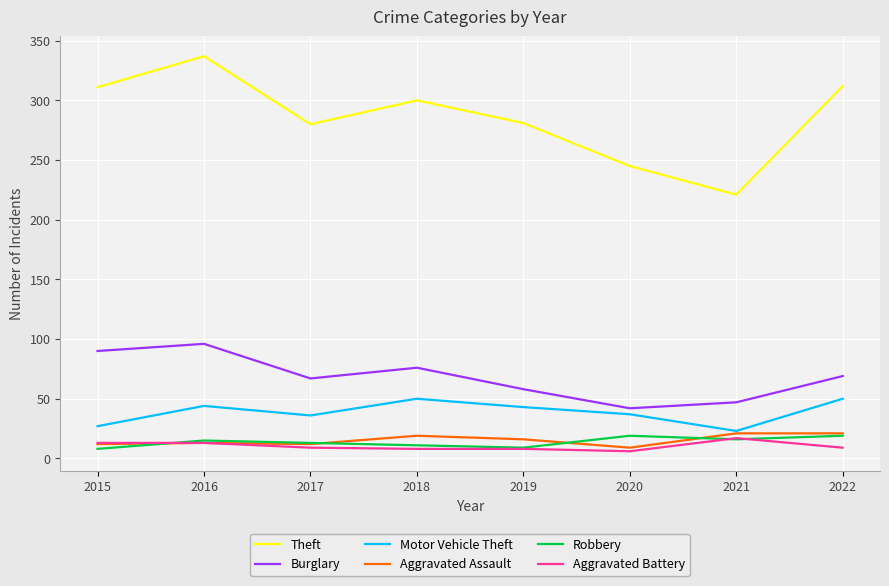

Does the chart have visible grid lines?

Yes